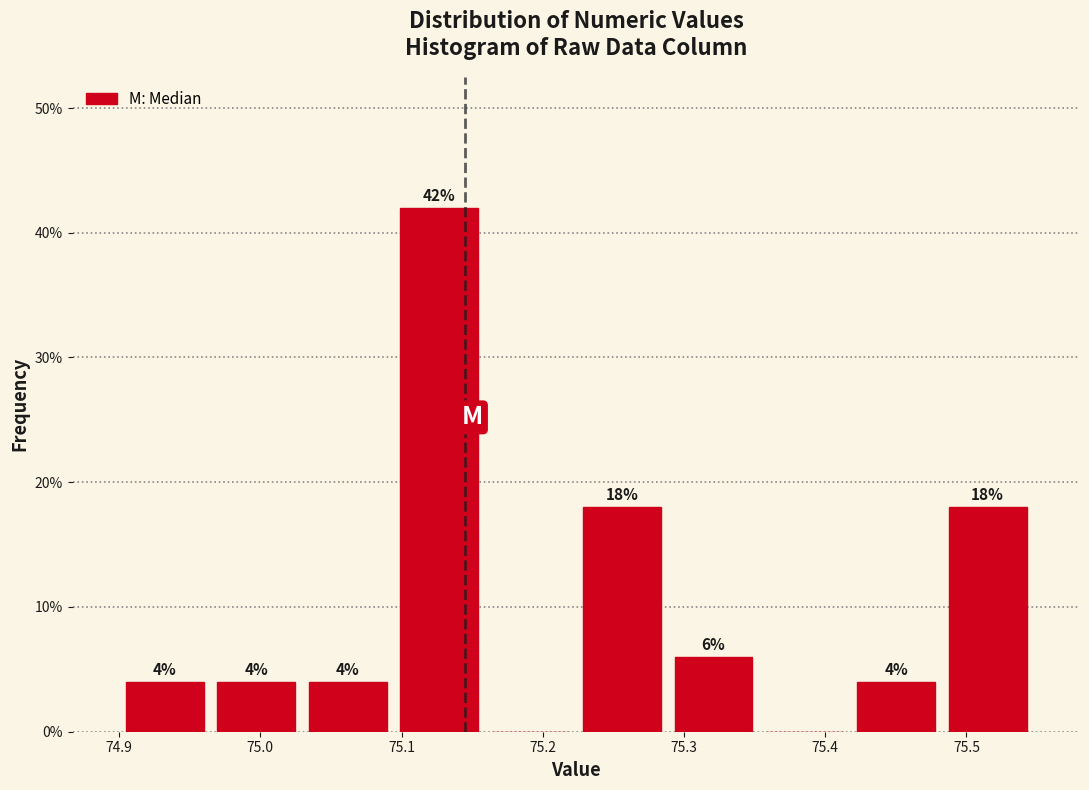

Over which range of the x-axis is the bar tallest?

75.09 to 75.16